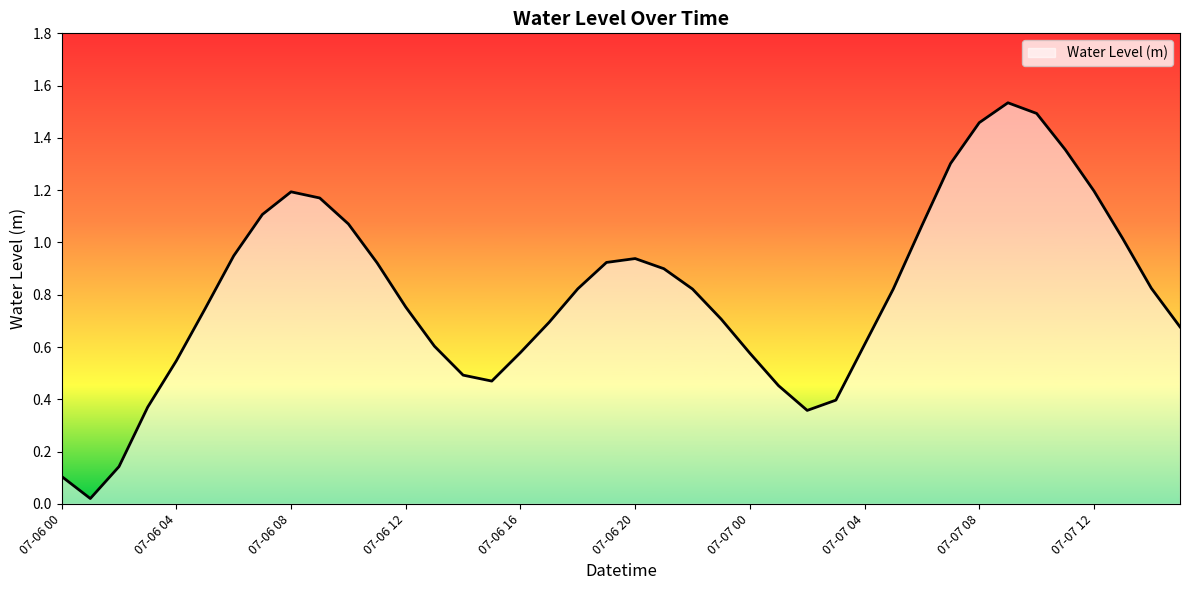

Does the chart display data point markers on the line(s)?

No